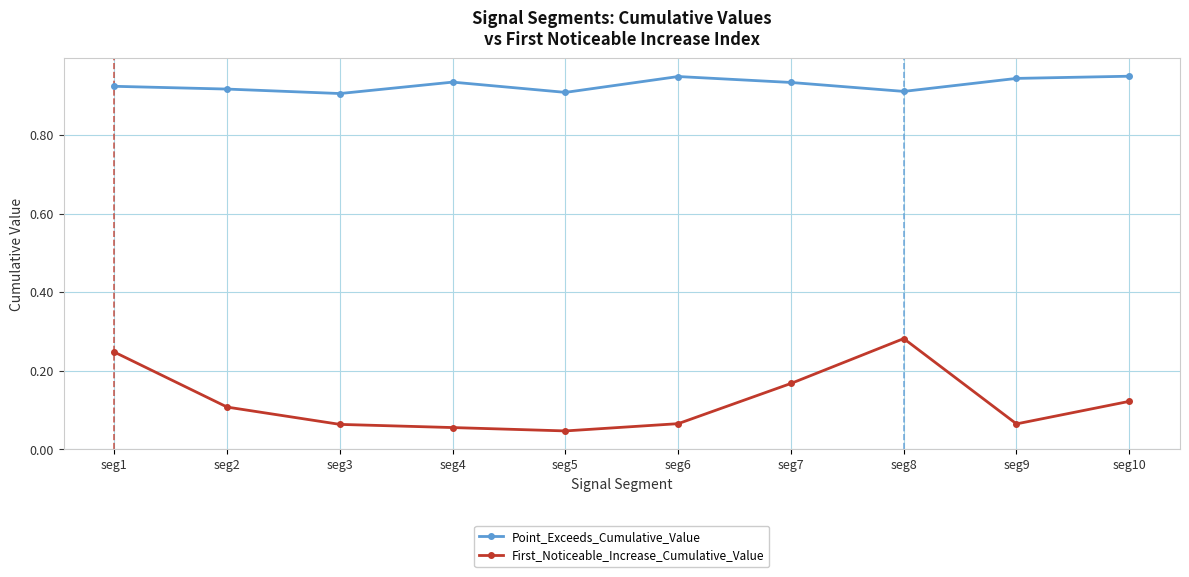

How many First_Noticeable_Increase_Cumulative_Value values are between 0 and 1?

10